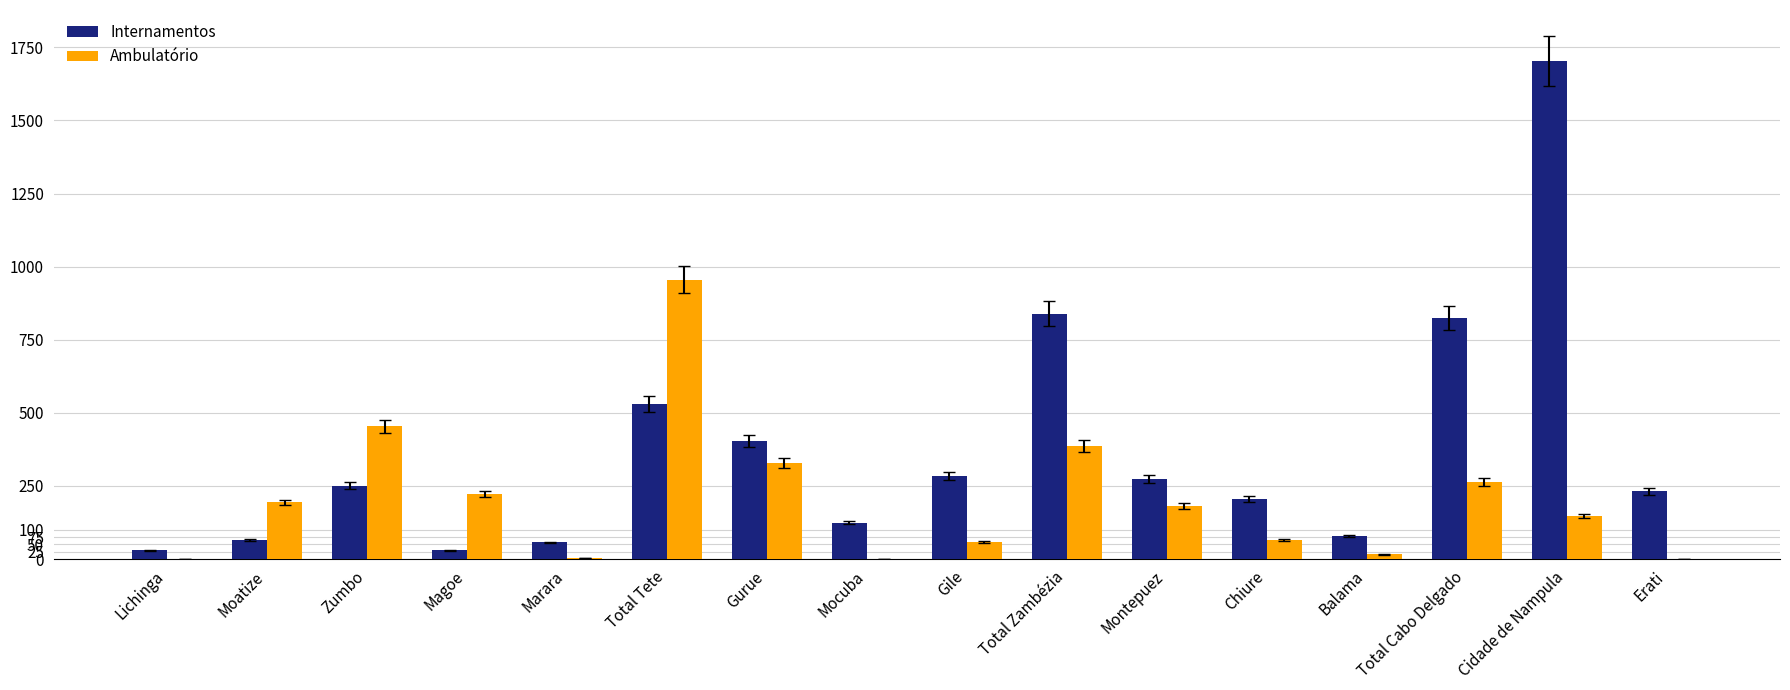

What is the maximum value shown in the chart?

1703